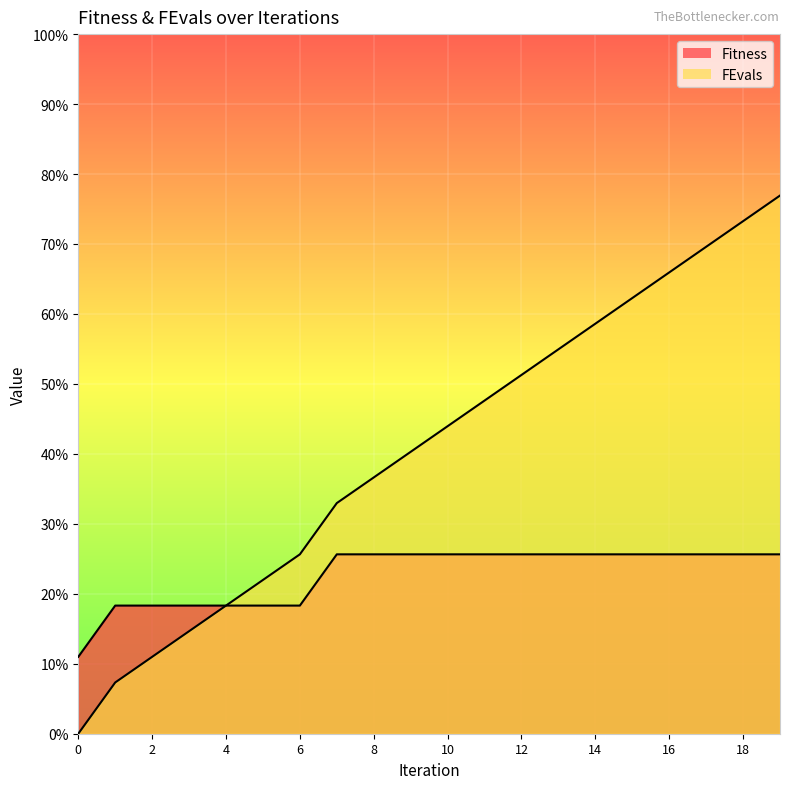

At how many categories does at least one series exceed 17?

4